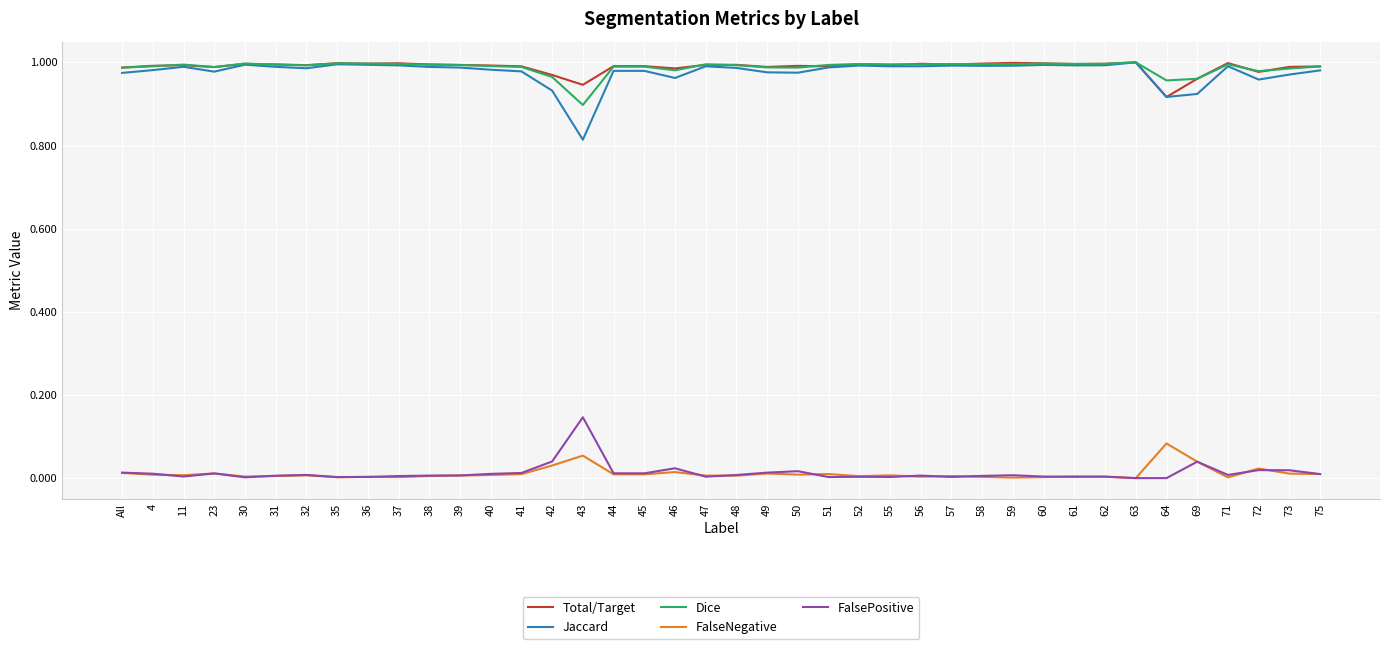

What are all the series names shown in the legend?

Total/Target, Jaccard, Dice, FalseNegative, FalsePositive